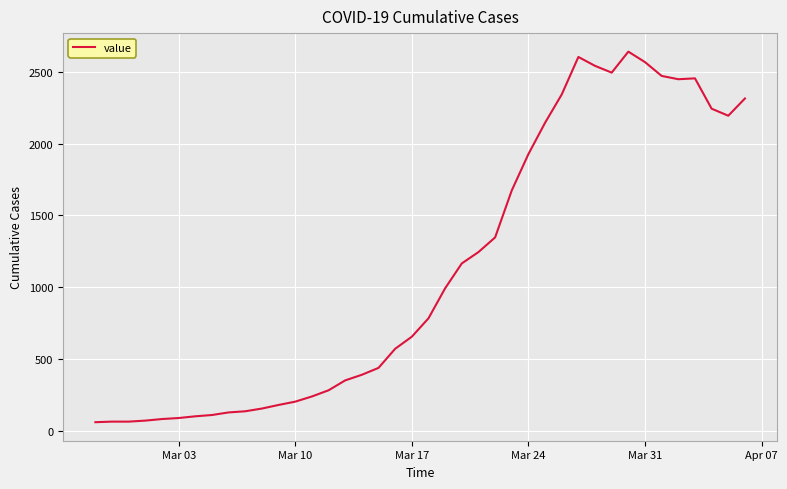

What is the greatest value displayed?

2640